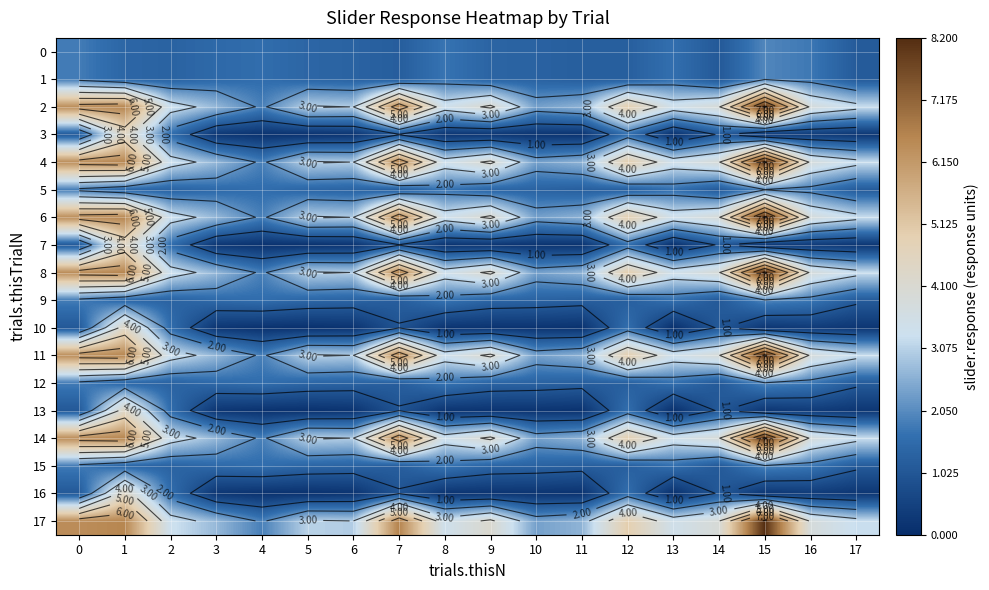

List the labels in order of 0 value, largest first.

15, 0, 16, 8, 13, 4, 3, 1, 5, 9, 6, 2, 10, 12, 11, 7, 17, 14